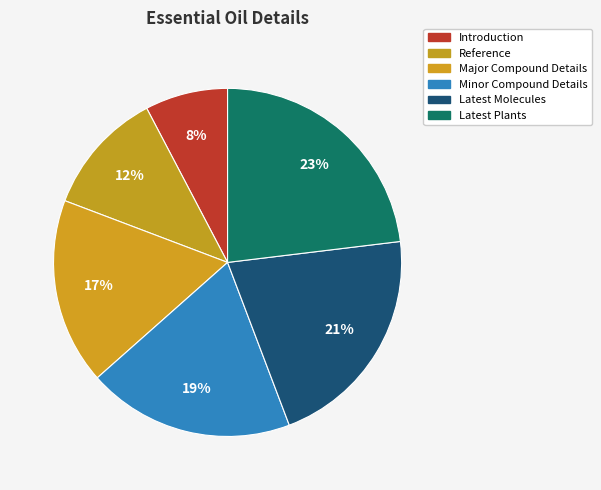

Does Latest Plants represent more than half of the total?

No